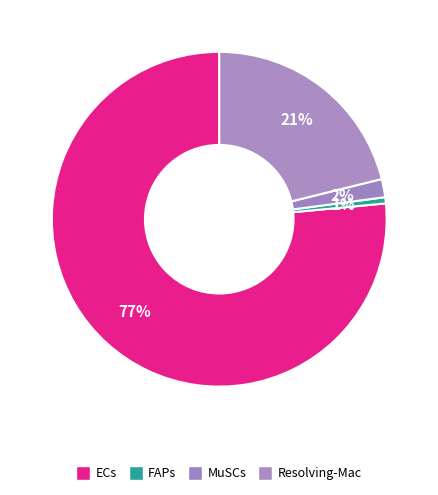

How many segments does this pie chart have?

4